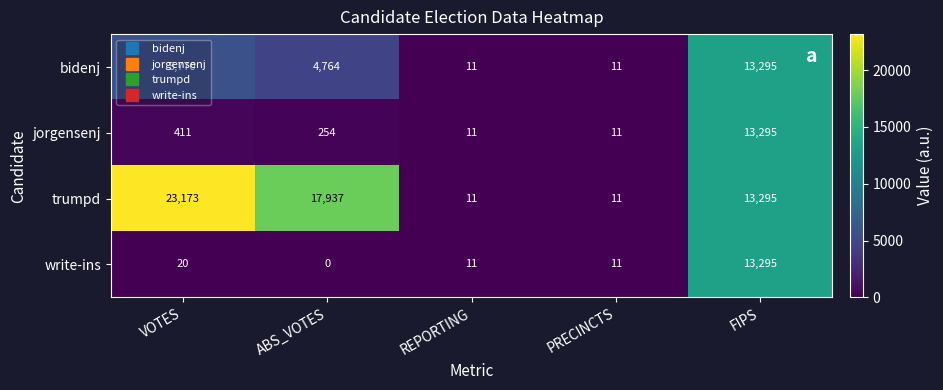

At which label is bidenj closest to 6653?

VOTES